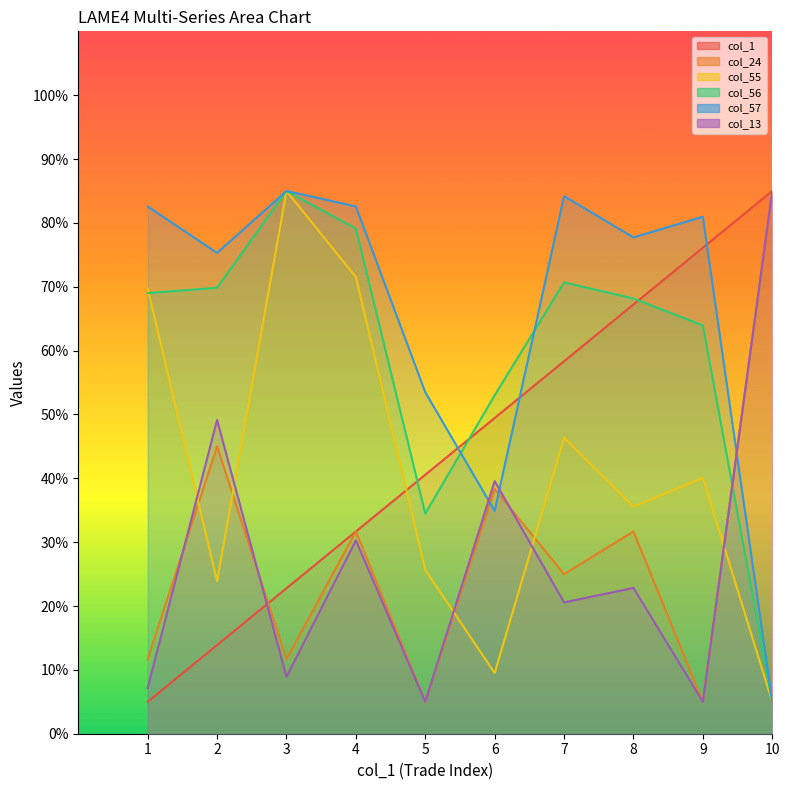

Where is the first local maximum for col_13?

2